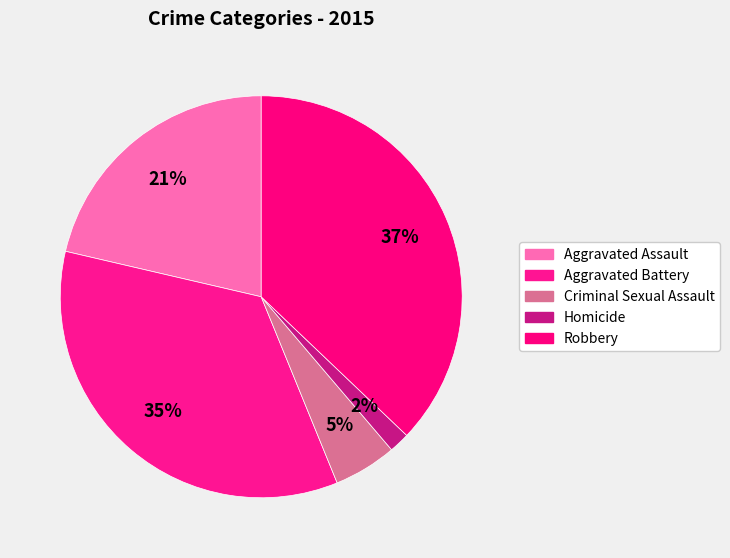

What percentage is the Robbery slice, to the nearest percent?

37%